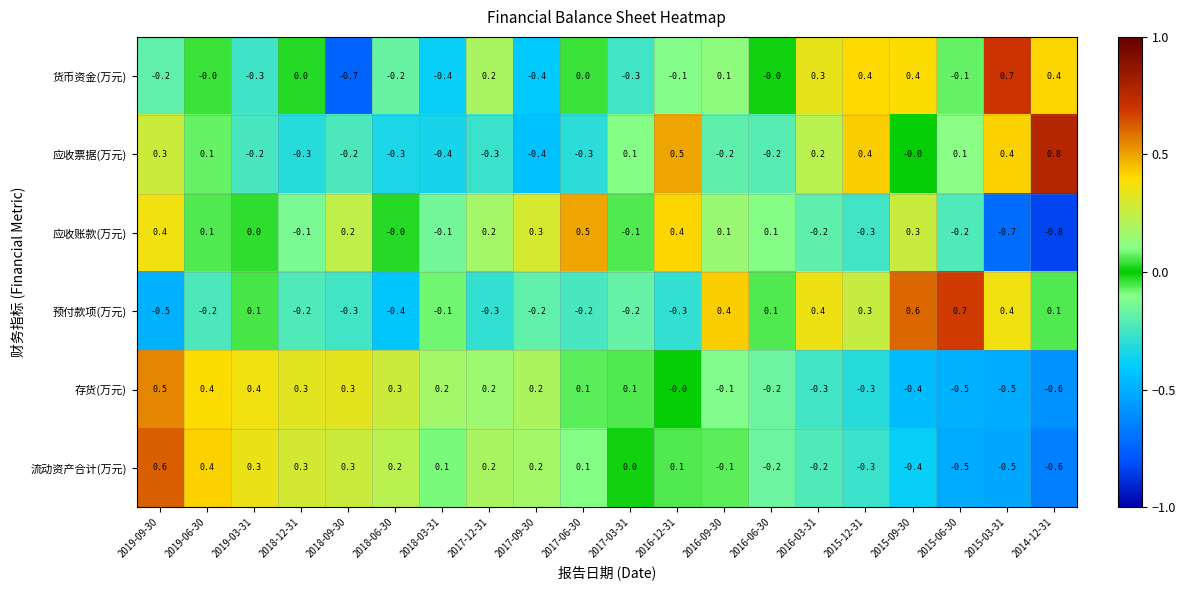

Which series has the largest range (max minus min)?

货币资金(万元)